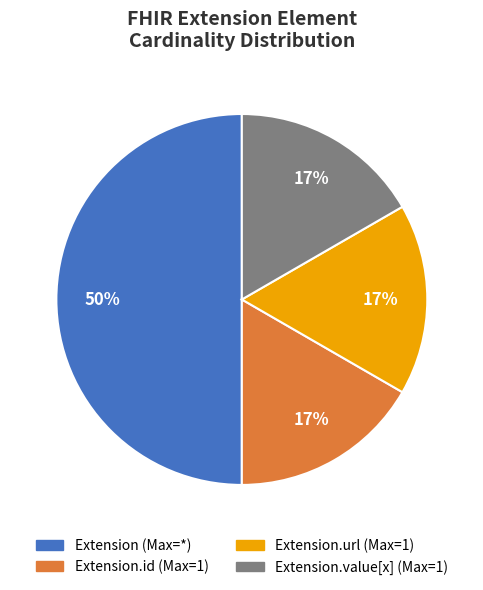

How many slices are in this pie chart?

4